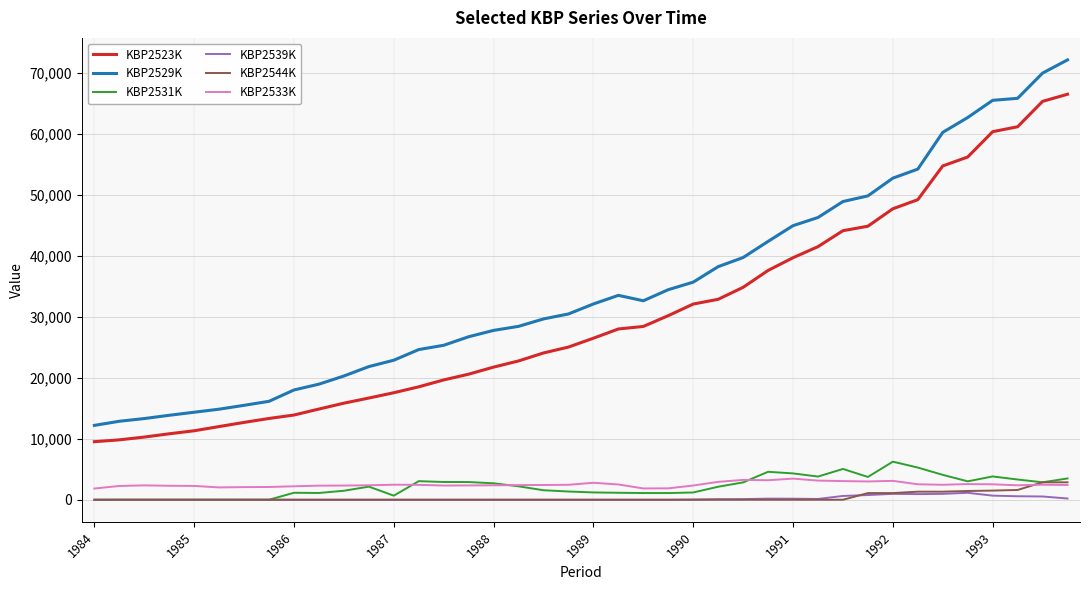

True or false: KBP2539K has more than 0 interior local peaks.

True